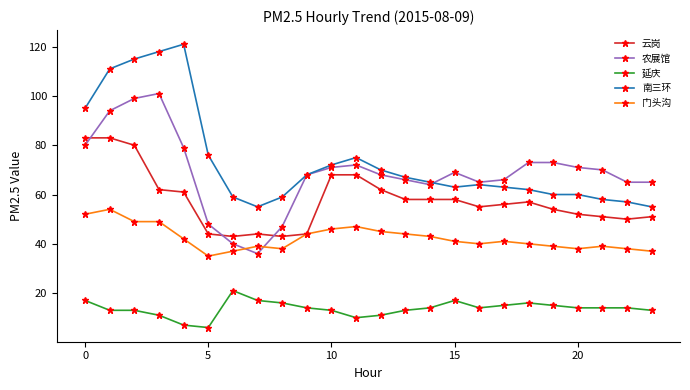

Count the number of categories in the chart.

24